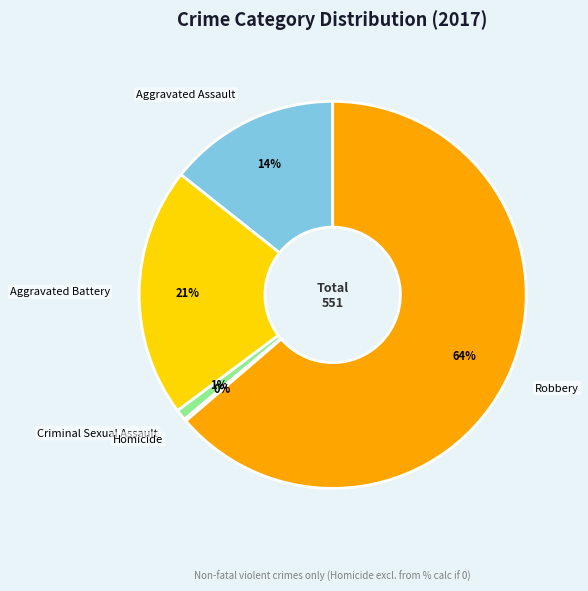

Between Criminal Sexual Assault and Aggravated Assault, which is larger?

Aggravated Assault